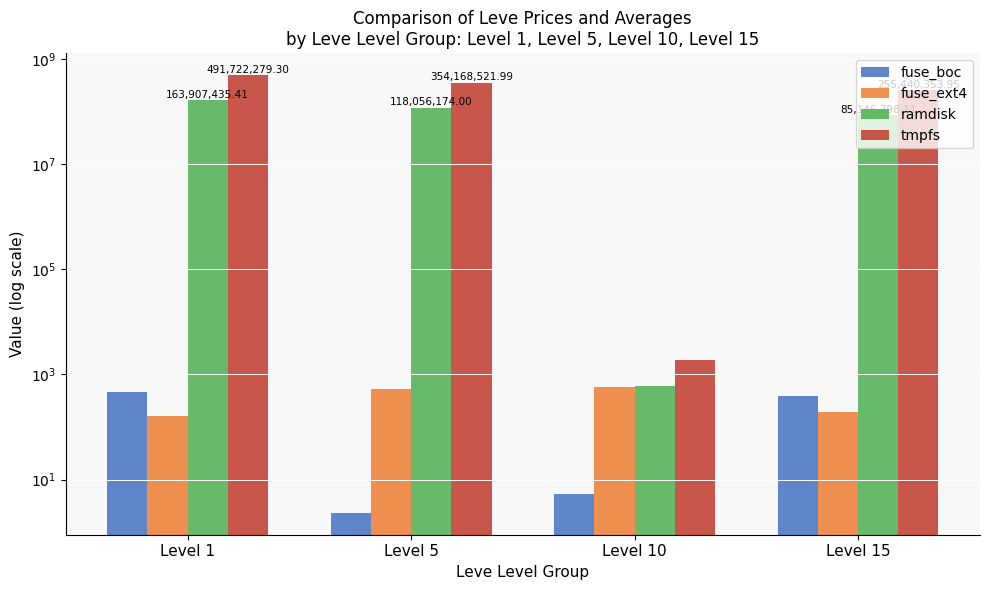

What is the total value across all series at Level 15?

340587726.3